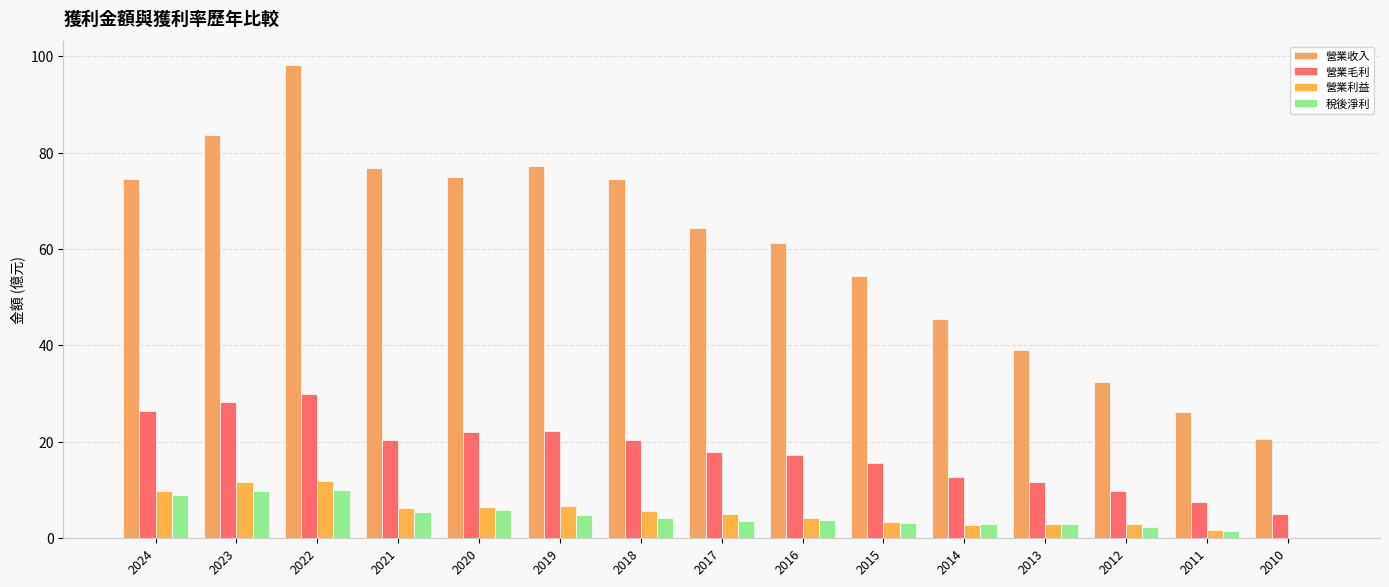

At which category is the sum across all series the highest?

2022